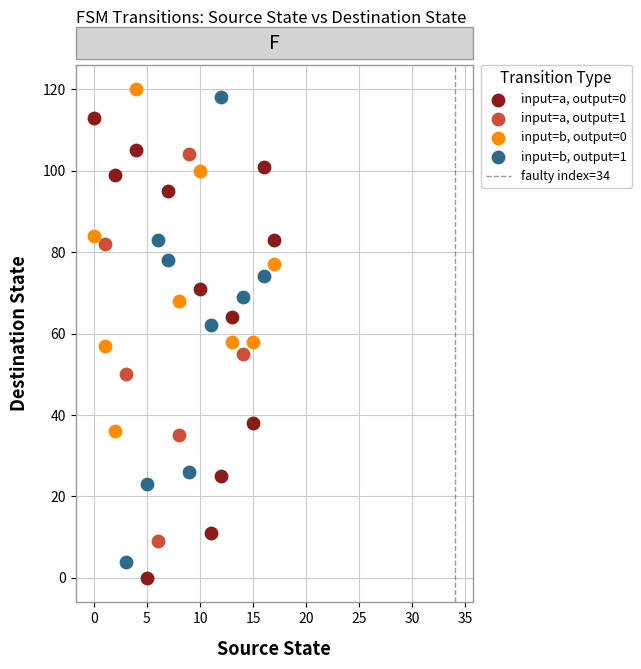

Which series reaches the maximum Y coordinate?

input=b, output=0